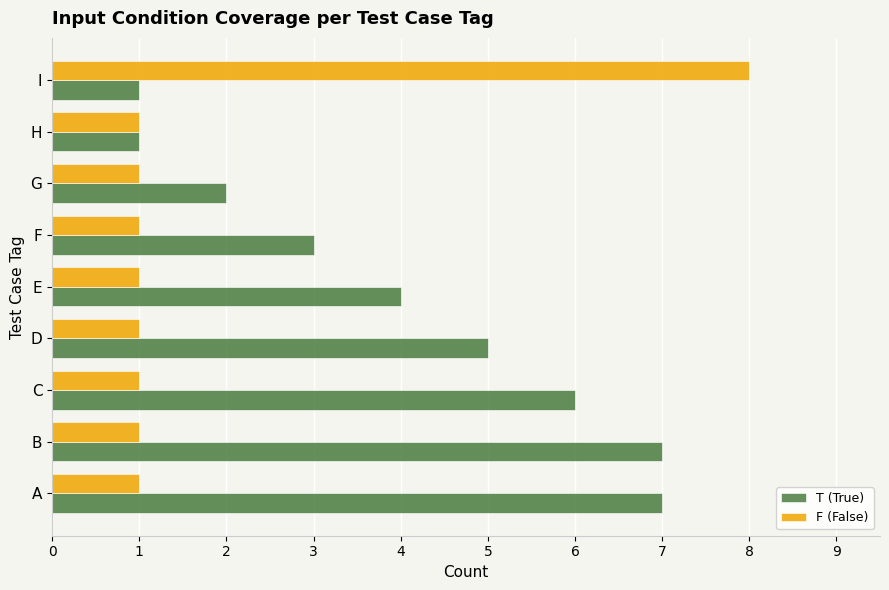

How many categories are shown in the chart?

9